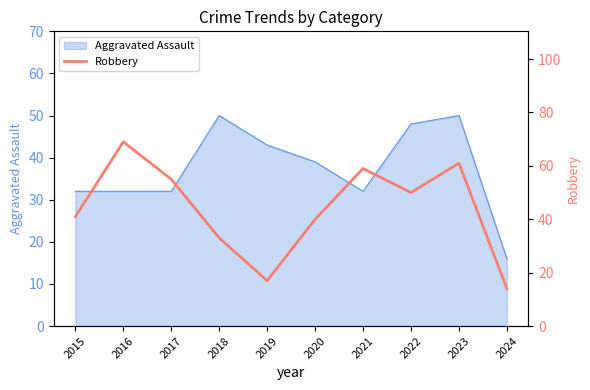

The Aggravated Assault series shows 14 at 2015. True or false?

False